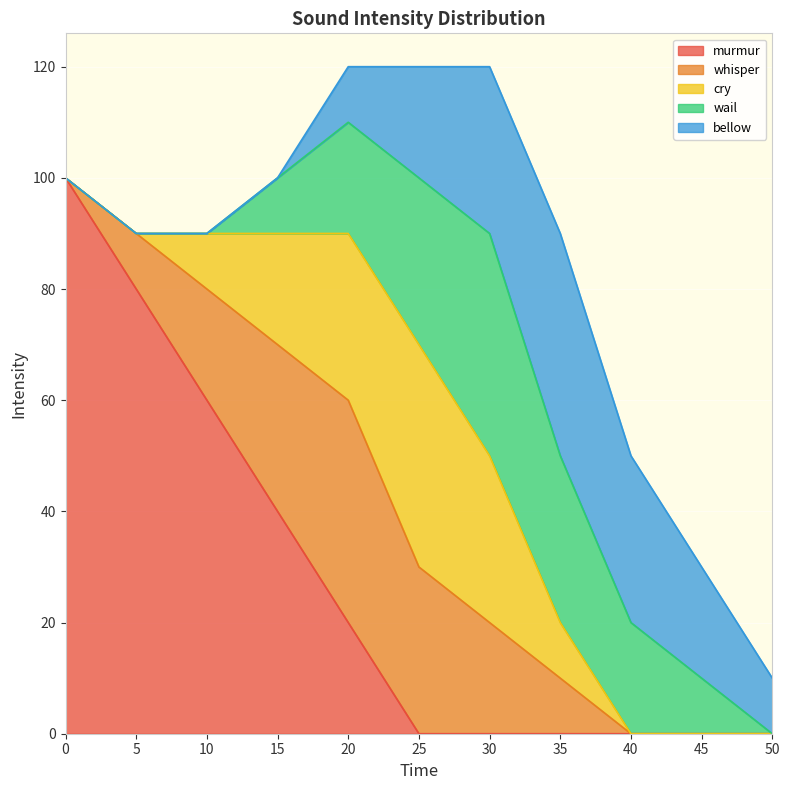

Is the value of murmur at 10 greater than the value of wail at 35?

Yes